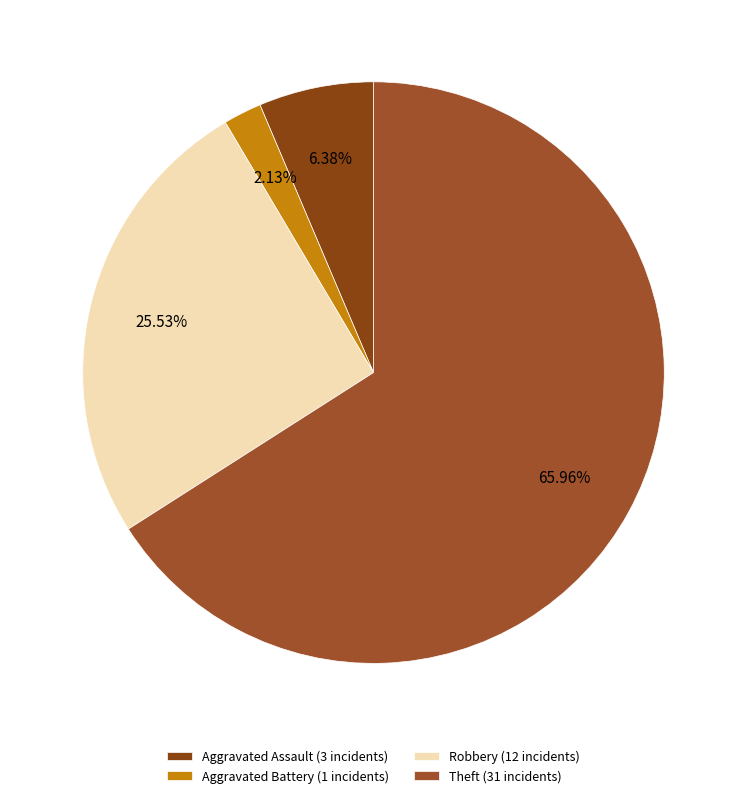

Rank the categories by value from lowest to highest.

Aggravated Battery, Aggravated Assault, Robbery, Theft